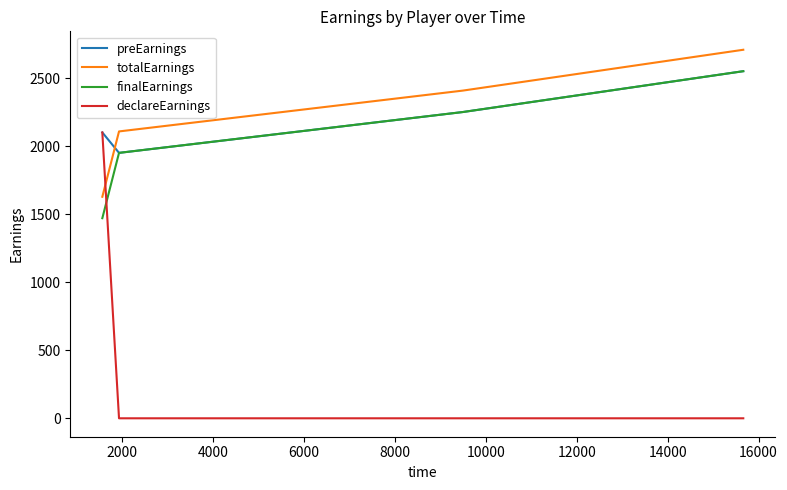

What is the greatest value displayed?

2707.5